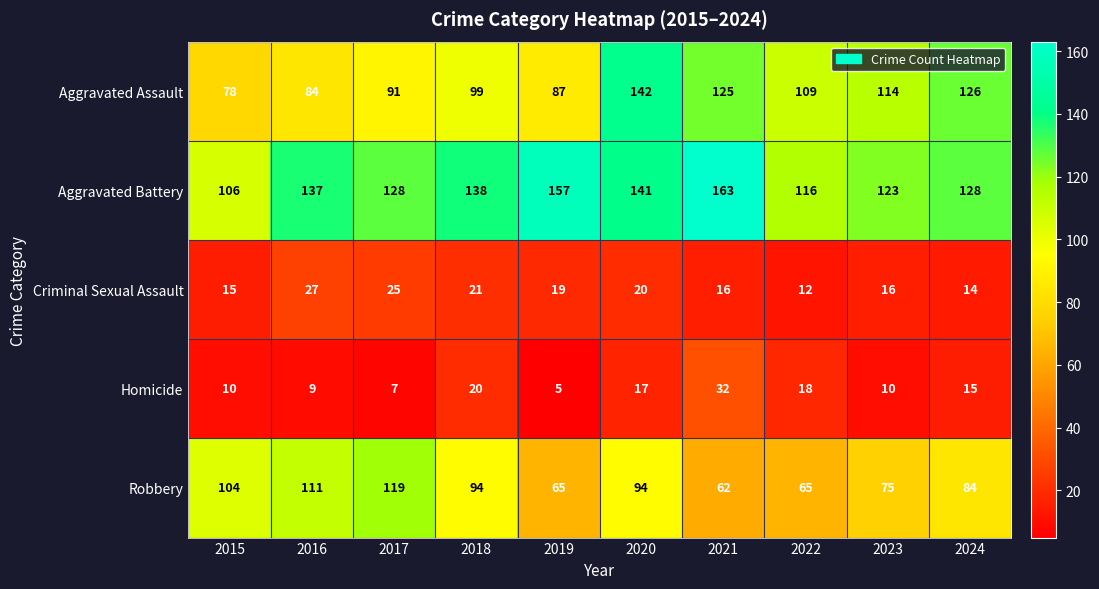

What is the highest value of the Homicide series?

32